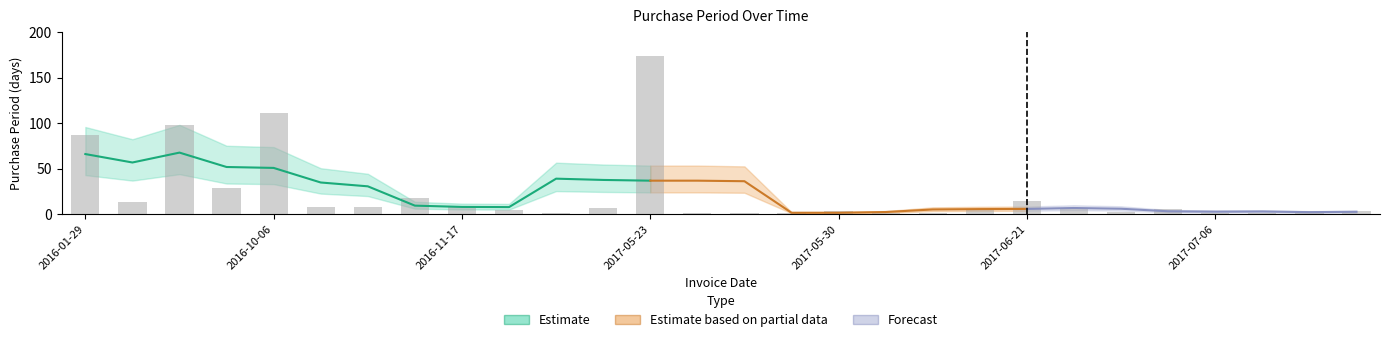

True or false: the data shows 5 at 2017-06-06.

True